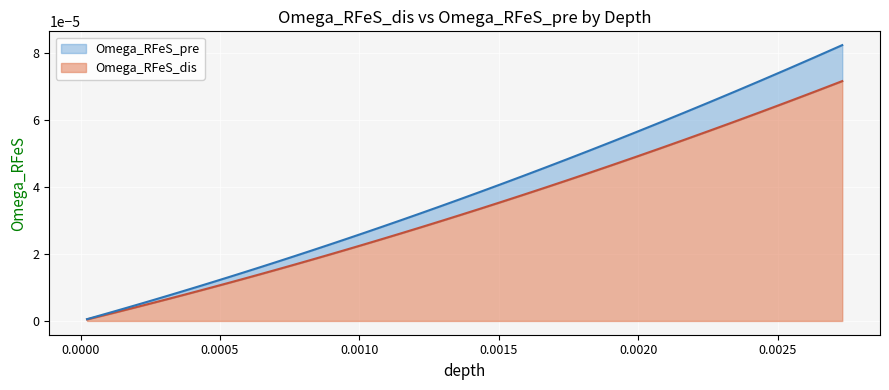

True or false: Omega_RFeS_dis has more than 1 interior local peaks.

False